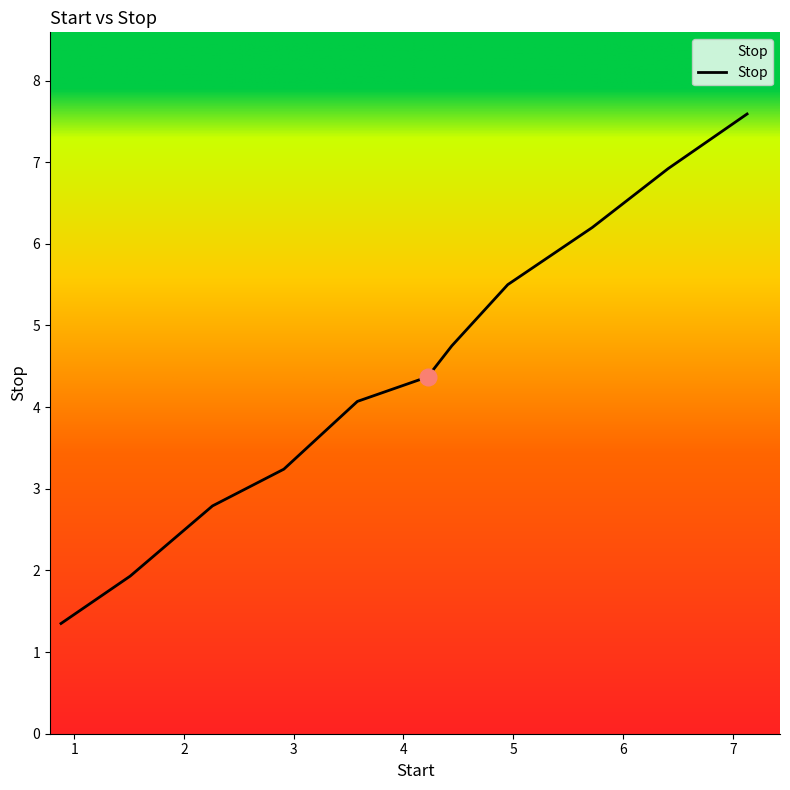

What is the smallest value displayed?

1.4